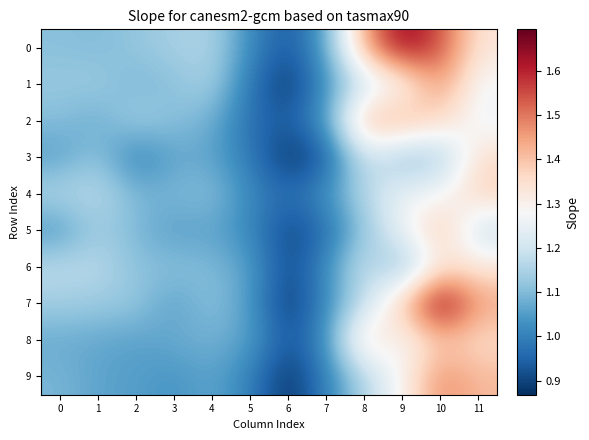

What is the difference between the highest and lowest values at 11?

0.3